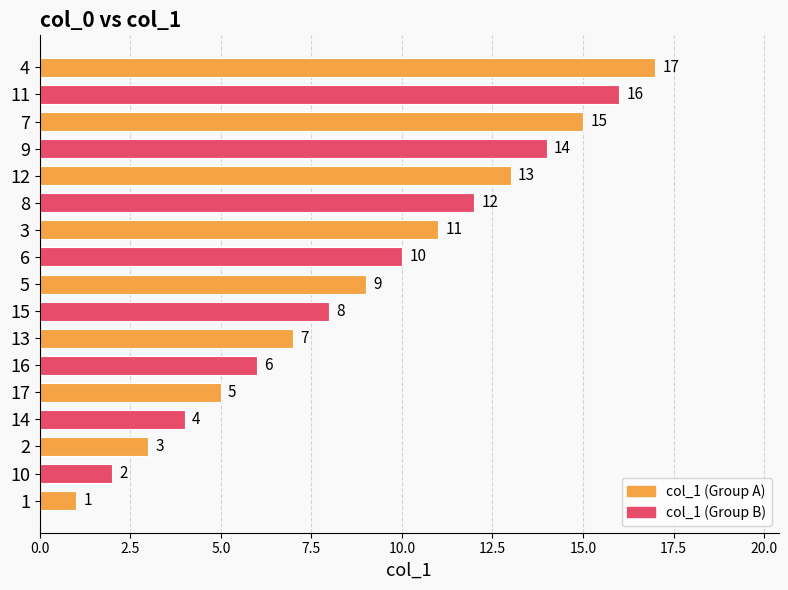

What is the average value?

9